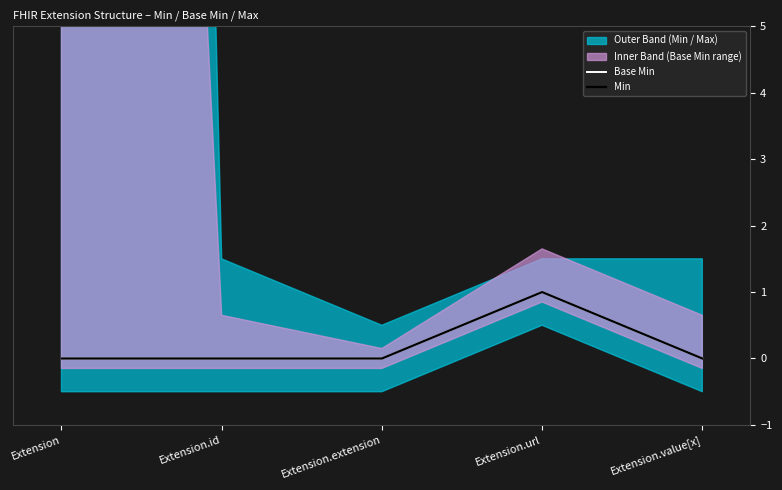

What is the greatest value displayed?

1